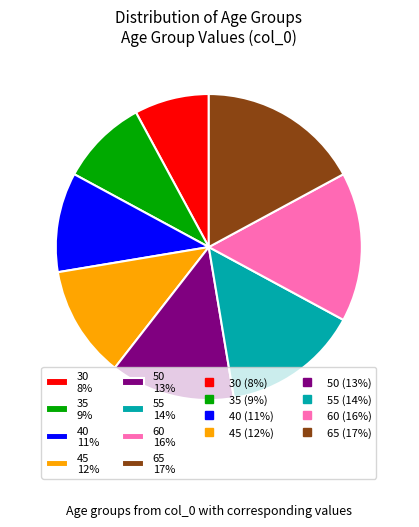

To the nearest percent, what percentage of the pie is 35?

9%